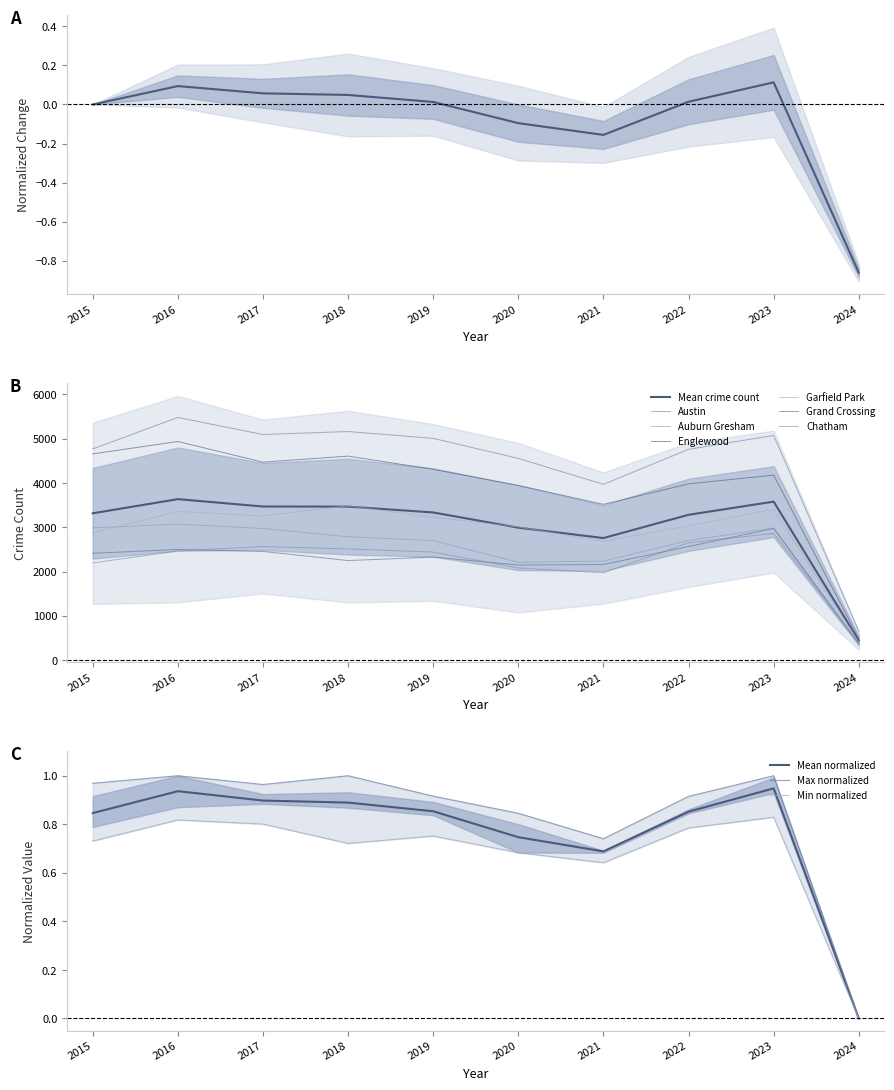

What is the total value across all series at 2021?

16545